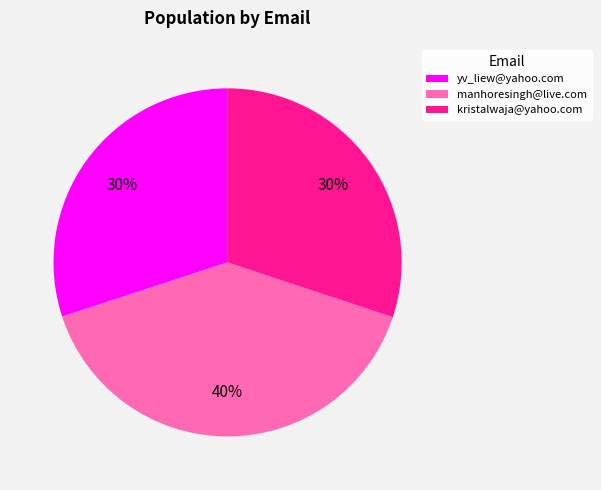

Is manhoresingh@live.com the majority of the pie?

No